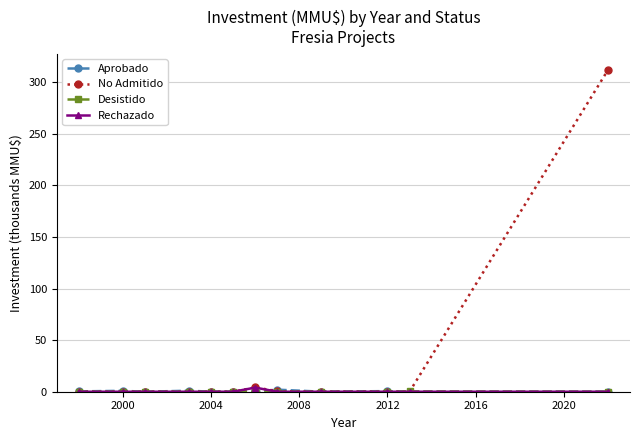

Which series has the largest total across all categories?

No Admitido